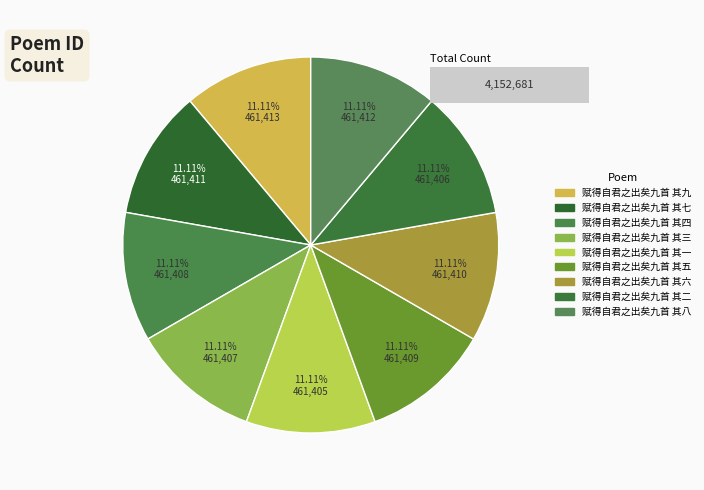

How much of the chart is everything except 赋得自君之出矣九首 其九?

88.9%